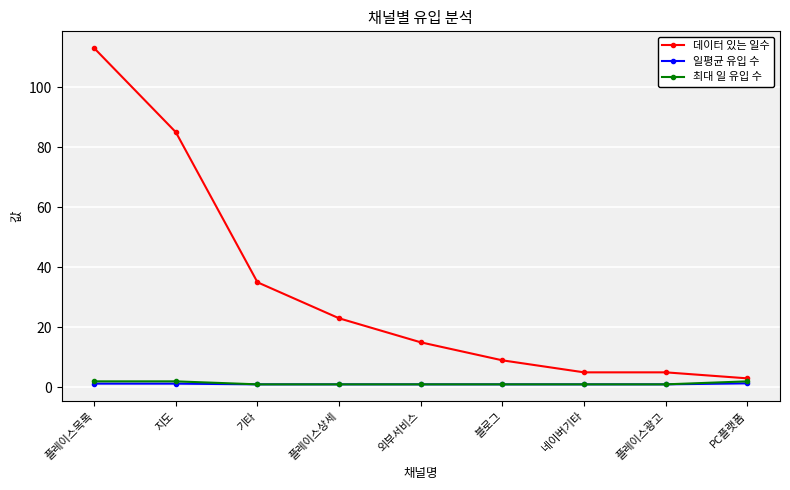

True or false: 최대 일 유입 수 and 데이터 있는 일수 intersect in this chart.

False